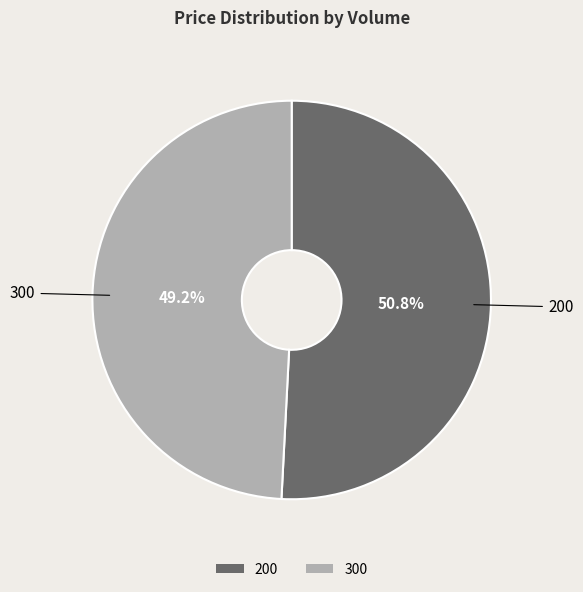

Which slice is the largest?

200